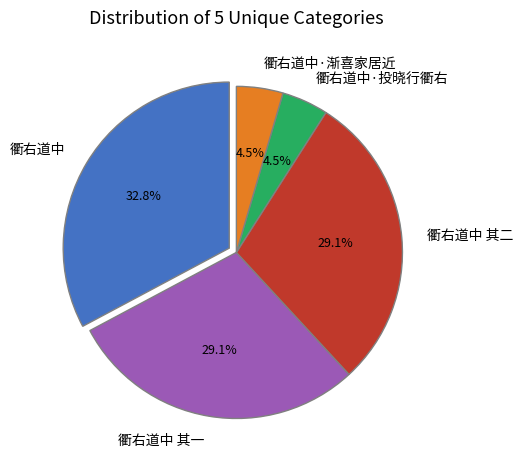

To the nearest percent, what portion does 衢右道中 其二 represent?

29%